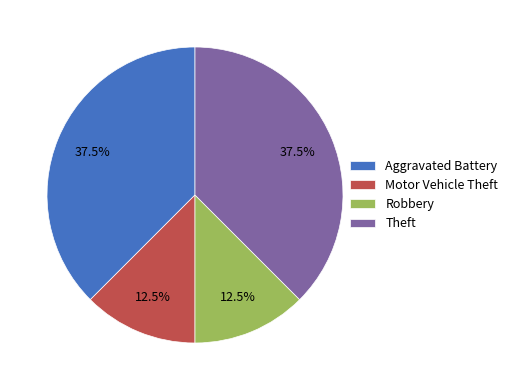

Does Motor Vehicle Theft account for over 50% of the chart?

No